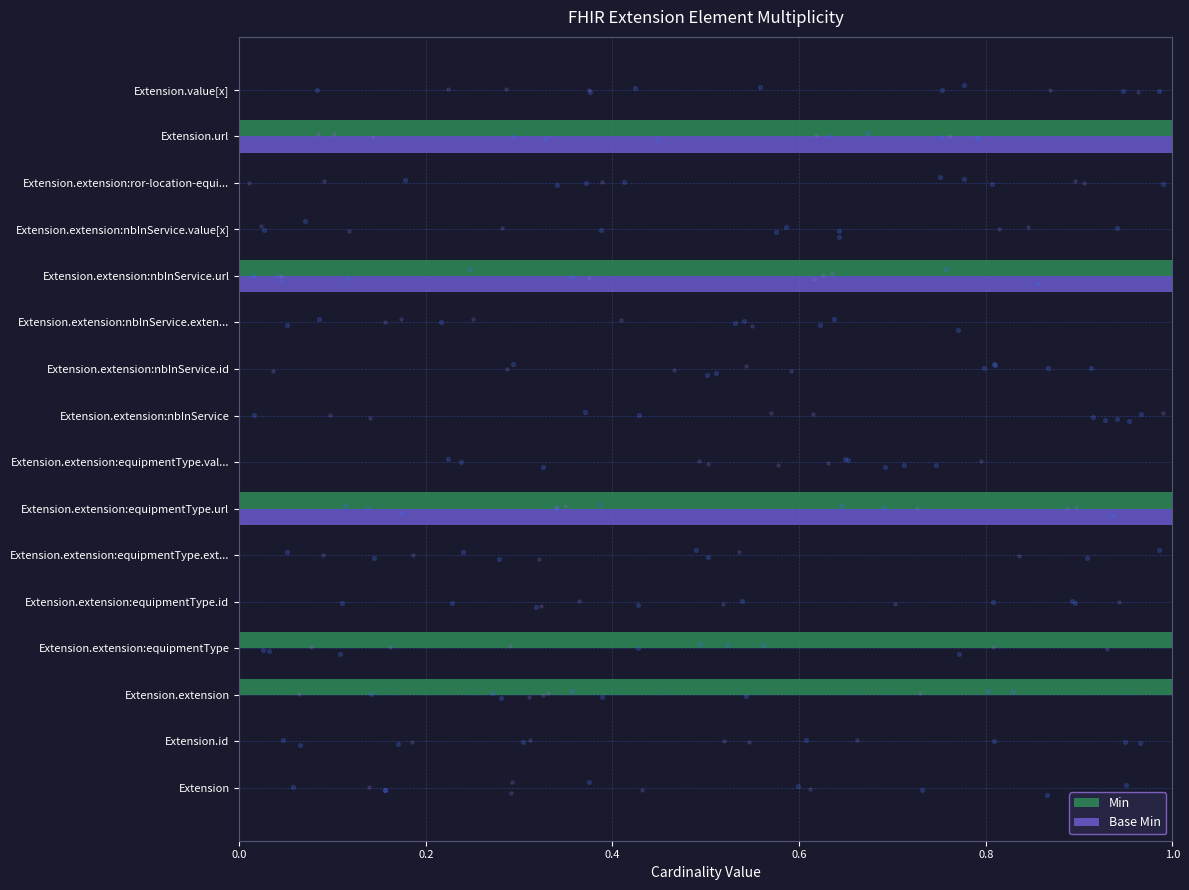

Which series has the largest Y range (max minus min)?

Min